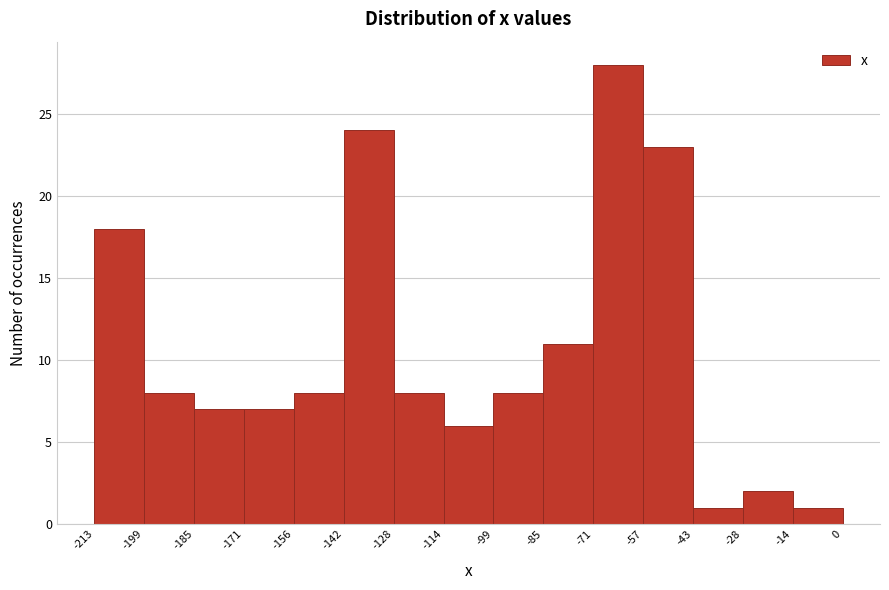

Reading left to right, list every bar in this chart as the range it spans on the x-axis followed by its height. The values are not printed on the chart, so give them approximately, as read against the axis.

-213 to -199: 18
-199 to -185: 8
-185 to -171: 7
-171 to -156: 7
-156 to -142: 8
-142 to -128: 24
-128 to -114: 8
-114 to -99: 6
-99 to -85: 8
-85 to -71: 11
-71 to -57: 28
-57 to -43: 23
-43 to -28: 1
-28 to -14: 2
-14 to 0: 1